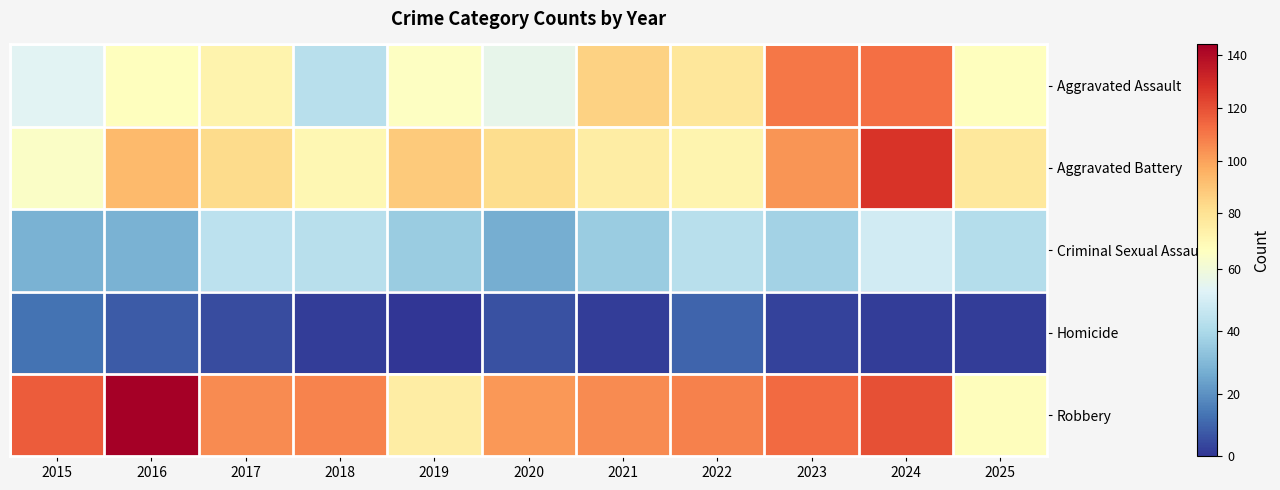

Reading left to right, what are all the values shown in this chart?

Aggravated Assault: 2015=54	2016=66	2017=72	2018=43	2019=65	2020=56	2021=86	2022=78	2023=110	2024=112	2025=66
Aggravated Battery: 2015=64	2016=93	2017=83	2018=70	2019=88	2020=82	2021=75	2022=71	2023=103	2024=127	2025=77
Criminal Sexual Assault: 2015=28	2016=28	2017=44	2018=43	2019=36	2020=27	2021=36	2022=43	2023=38	2024=49	2025=42
Homicide: 2015=13	2016=8	2017=5	2018=2	2019=0	2020=6	2021=2	2022=10	2023=3	2024=2	2025=2
Robbery: 2015=117	2016=144	2017=105	2018=107	2019=75	2020=102	2021=105	2022=108	2023=113	2024=120	2025=67